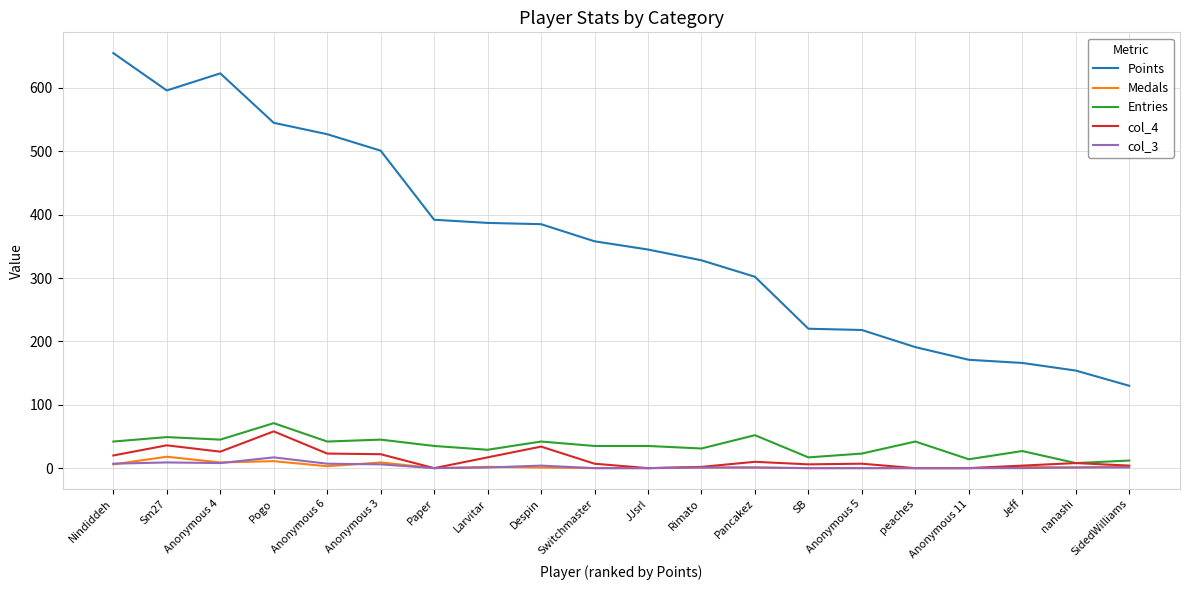

True or false: Medals and Points cross at least once.

False